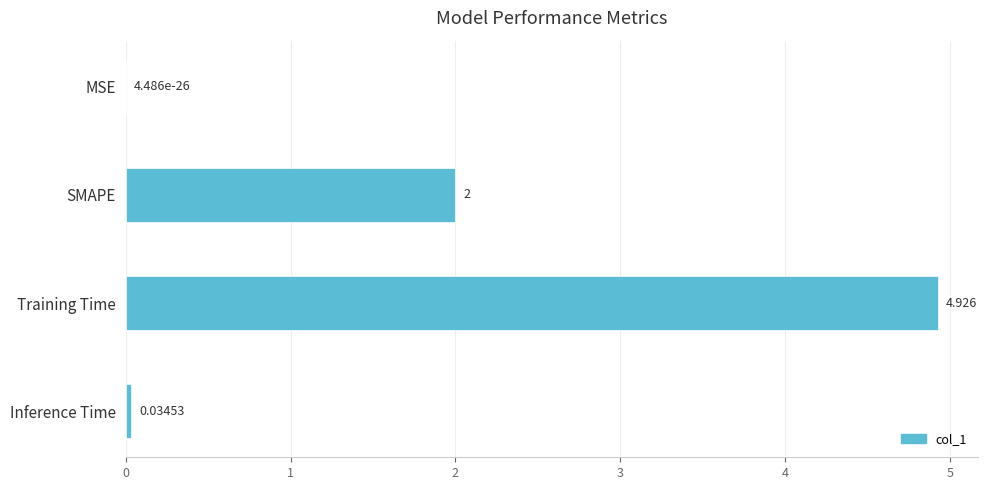

At which label is the value closest to 2?

SMAPE